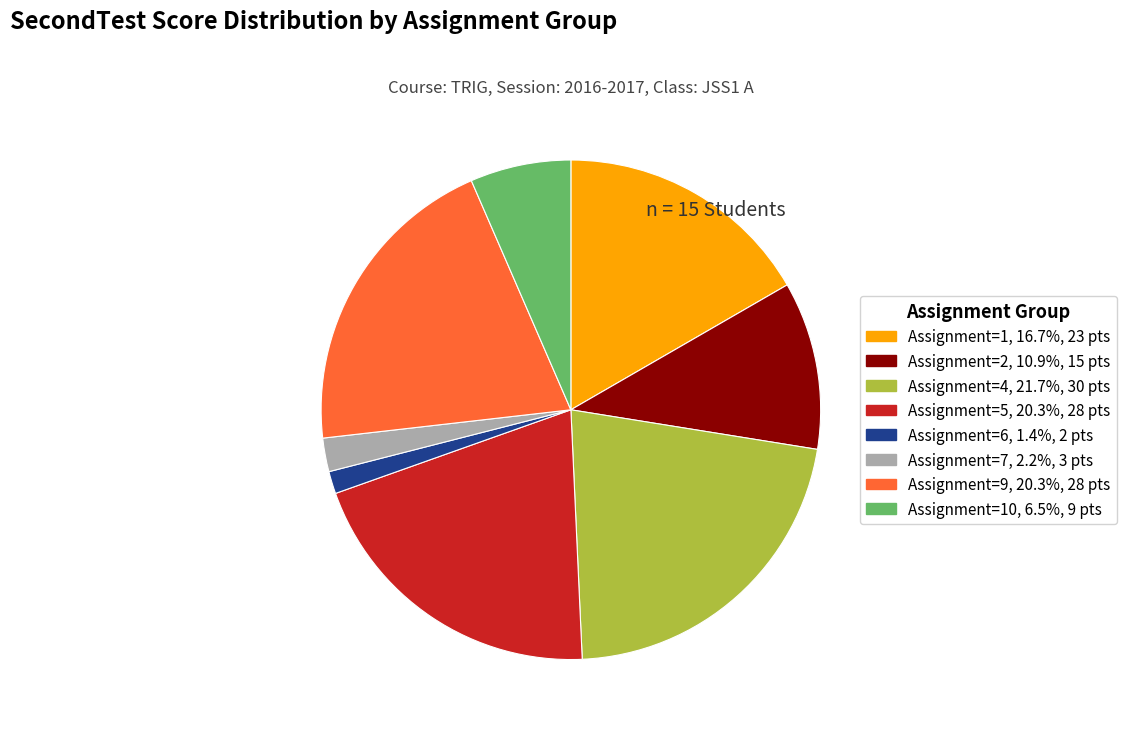

How many segments does this pie chart have?

8